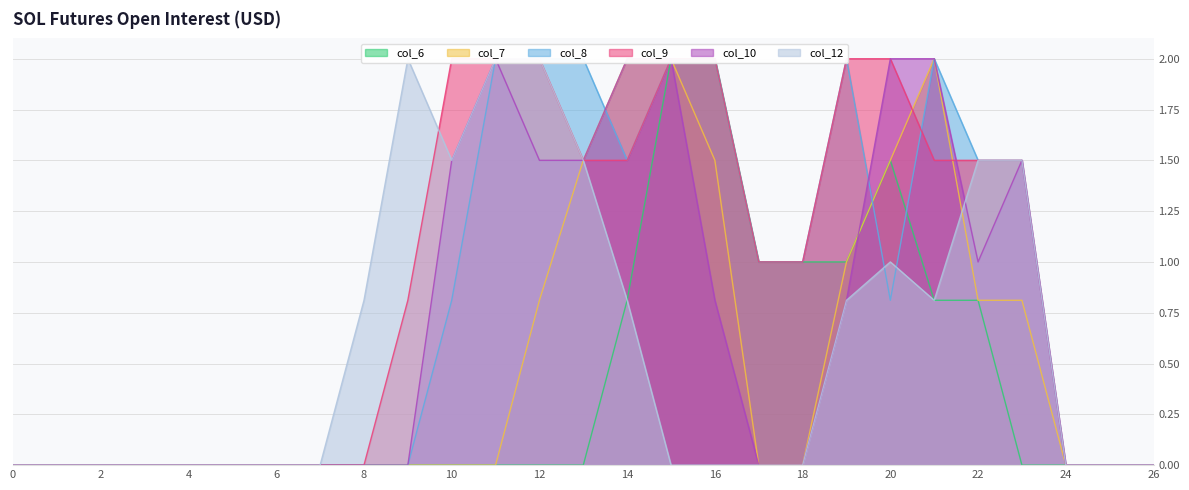

Which series has the largest range (max minus min)?

col_6